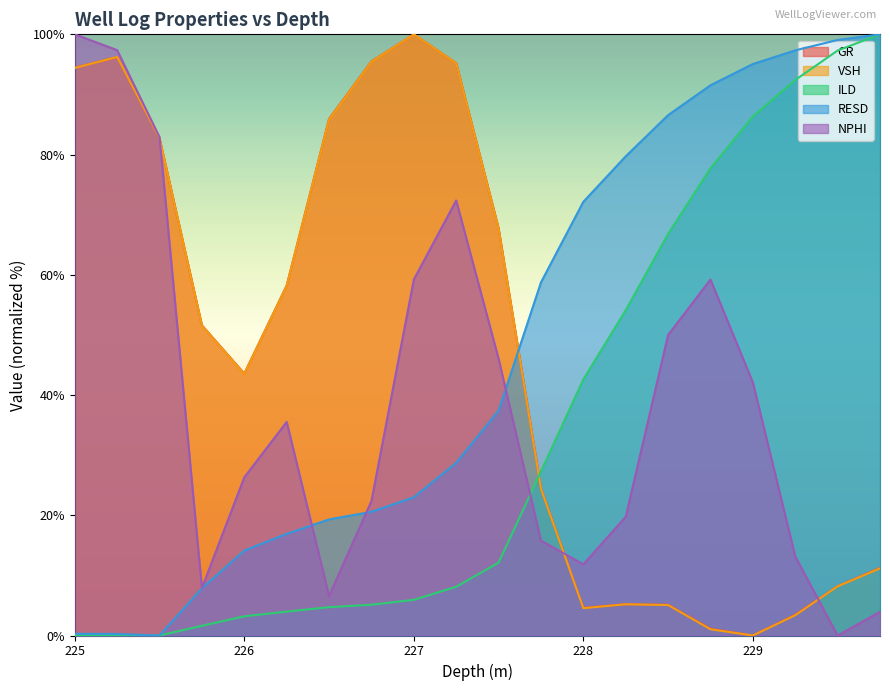

Is the value of VSH at 229.5 greater than the value of RESD at 229.25?

No